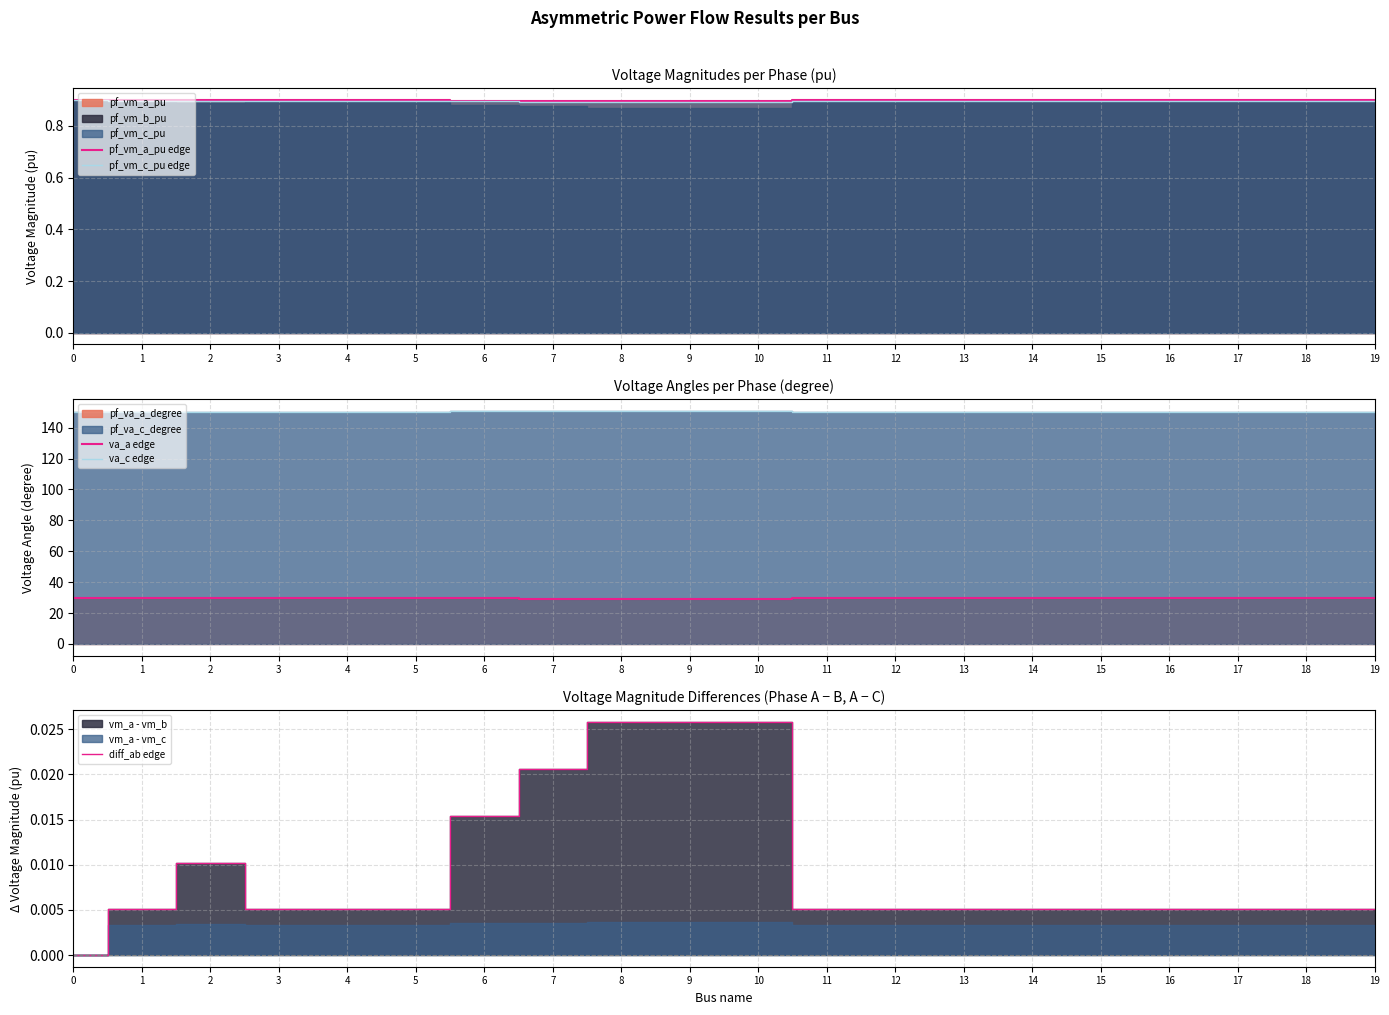

What is the maximum value for pf_vm_a_pu edge?

0.9